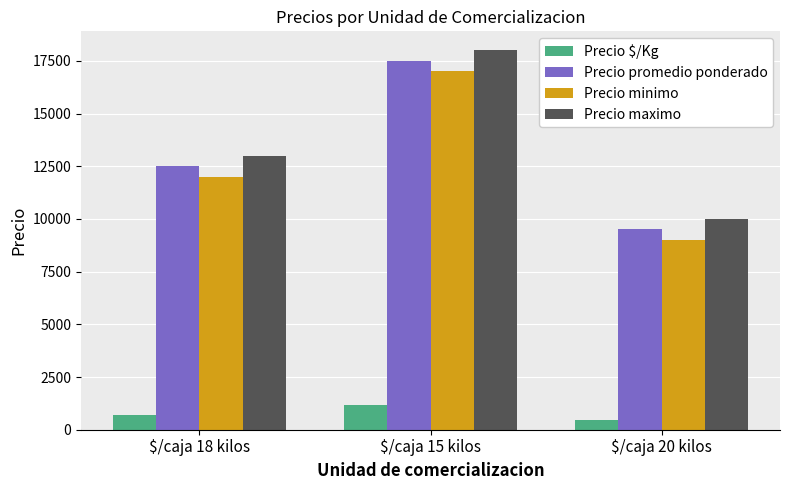

What are all the series names shown in the legend?

Precio $/Kg, Precio promedio ponderado, Precio minimo, Precio maximo